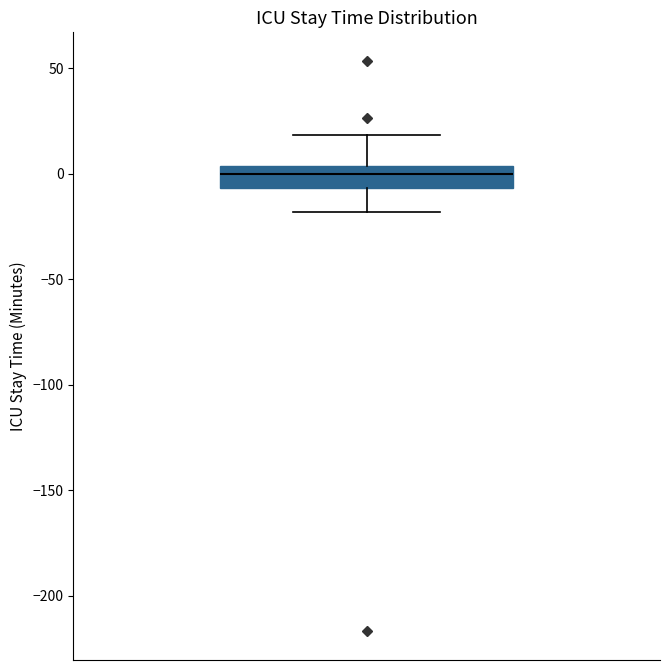

Read this box plot against the y-axis: the position of the median line, the range covered by the box, and the ends of both whiskers. The values are not printed on the chart, so give them approximately, as read against the axis.

median 0, box -5 to 5, whiskers -20 to 20